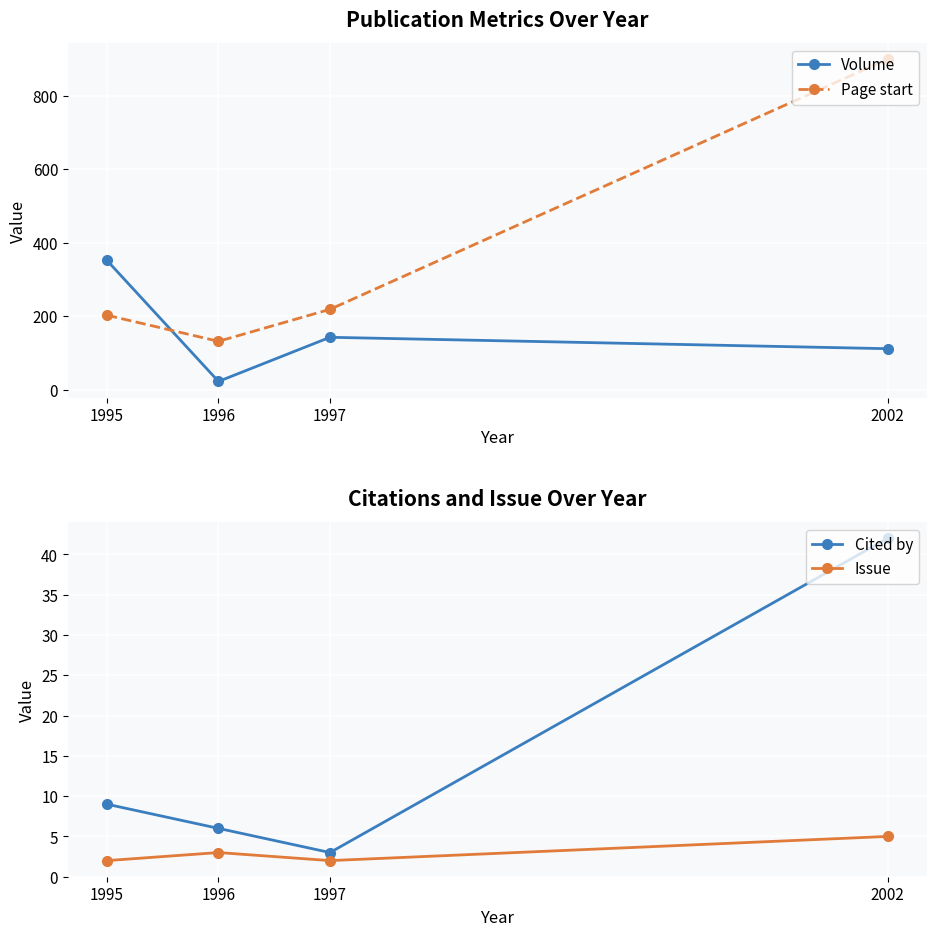

What is the sum of all Issue values?

12